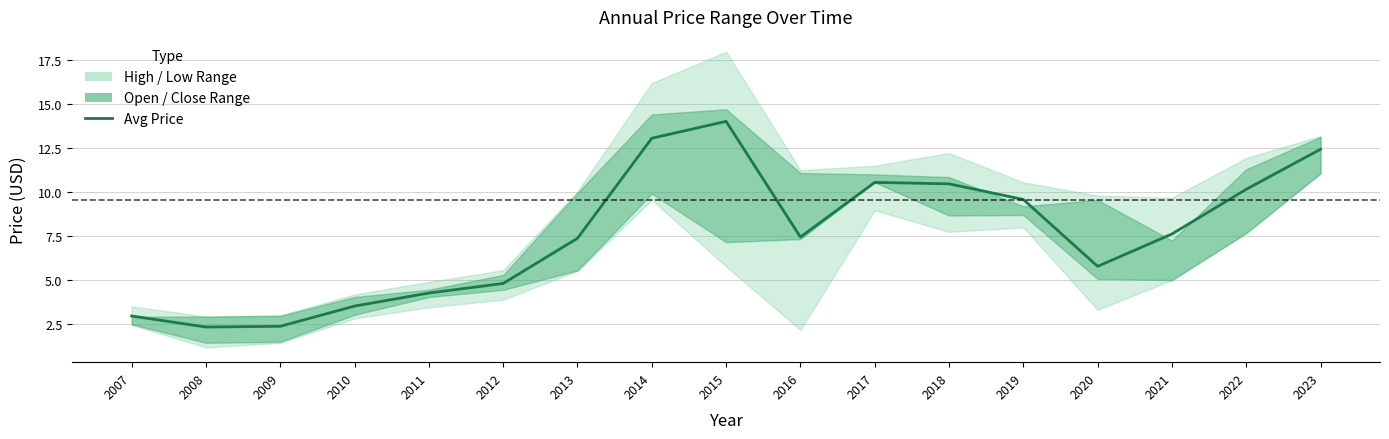

What is the sum of the values at 2011 and 2015?

18.3